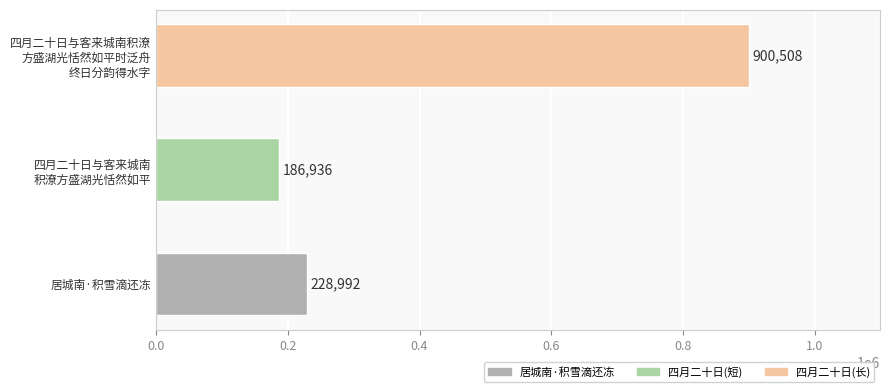

True or false: the data shows 121355 at 居城南·积雪滴还冻.

False